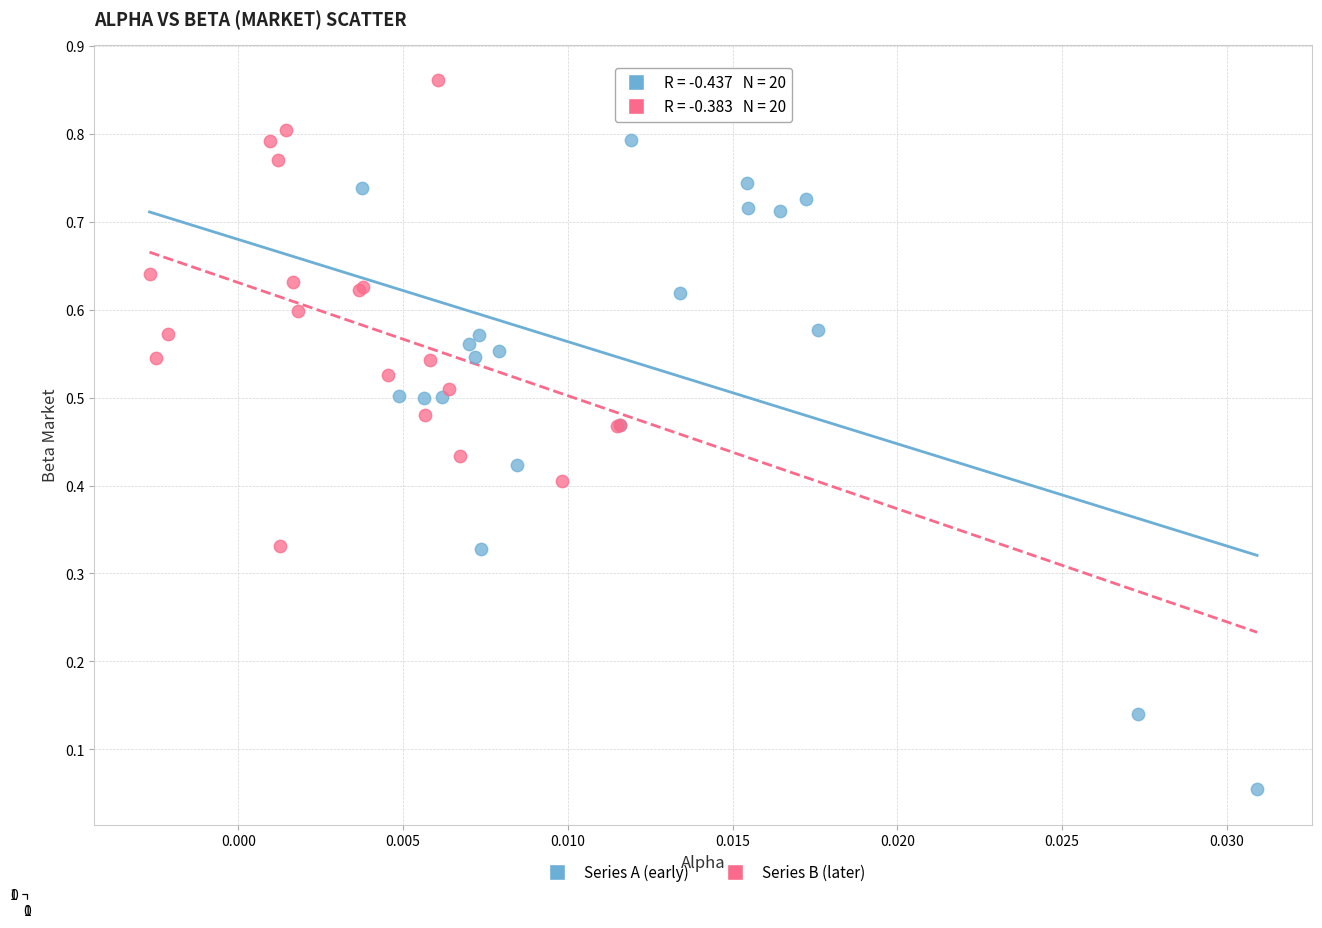

Which series reaches the maximum Y coordinate?

Series B (later)